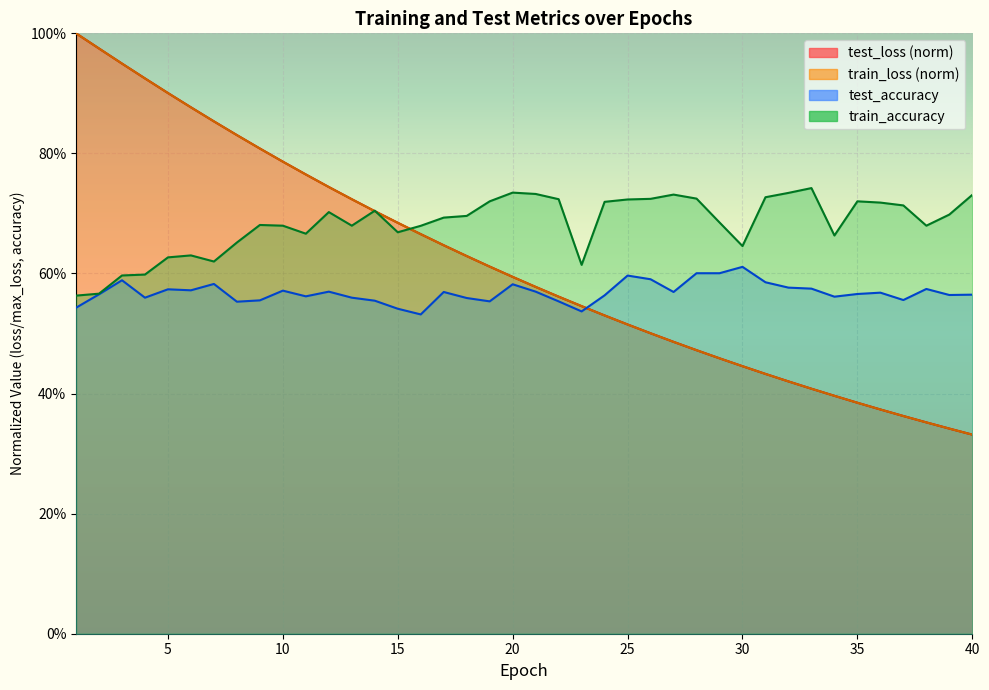

Count the number of categories in the chart.

40